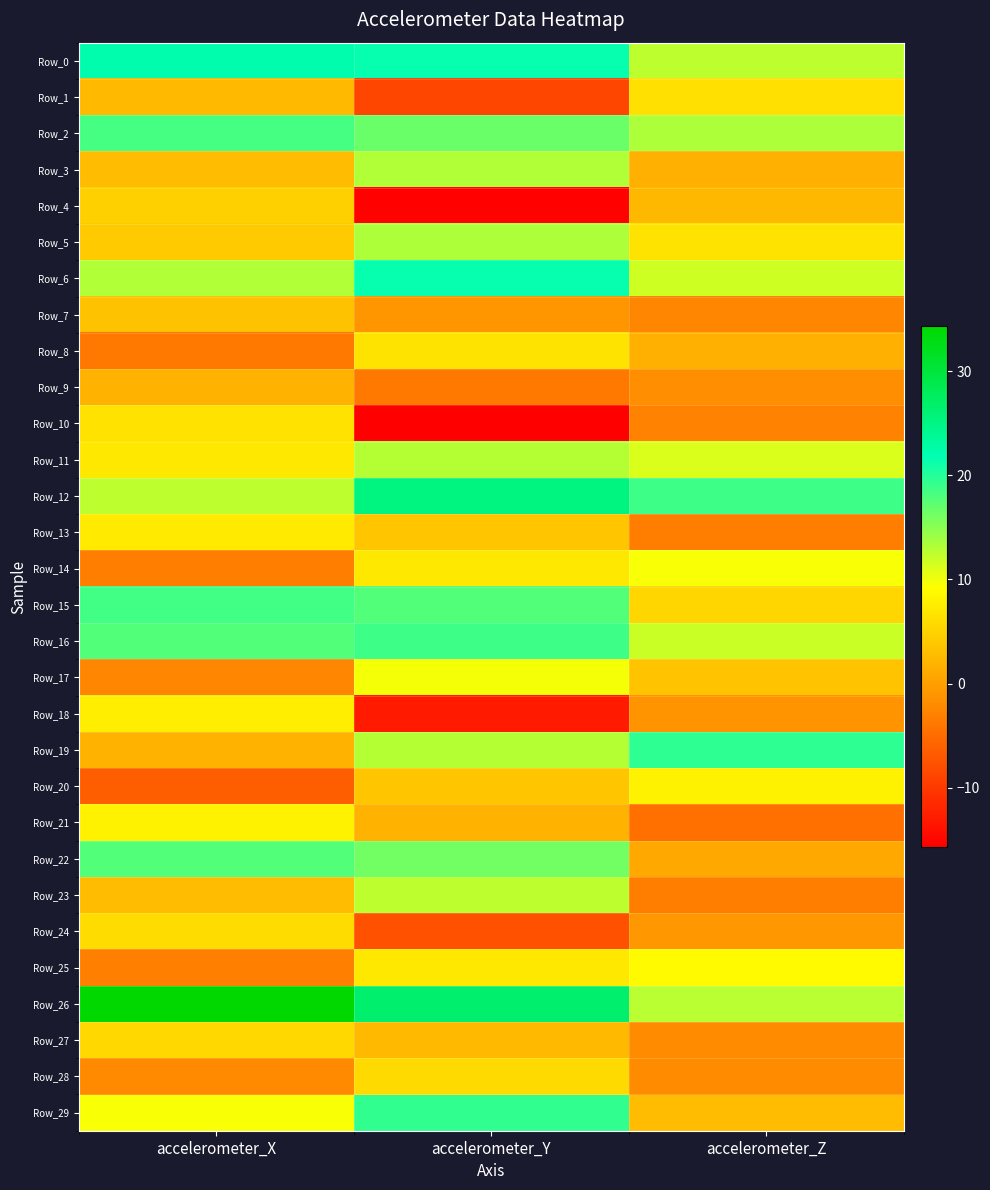

At which category does the chart reach its peak across all series?

accelerometer_X